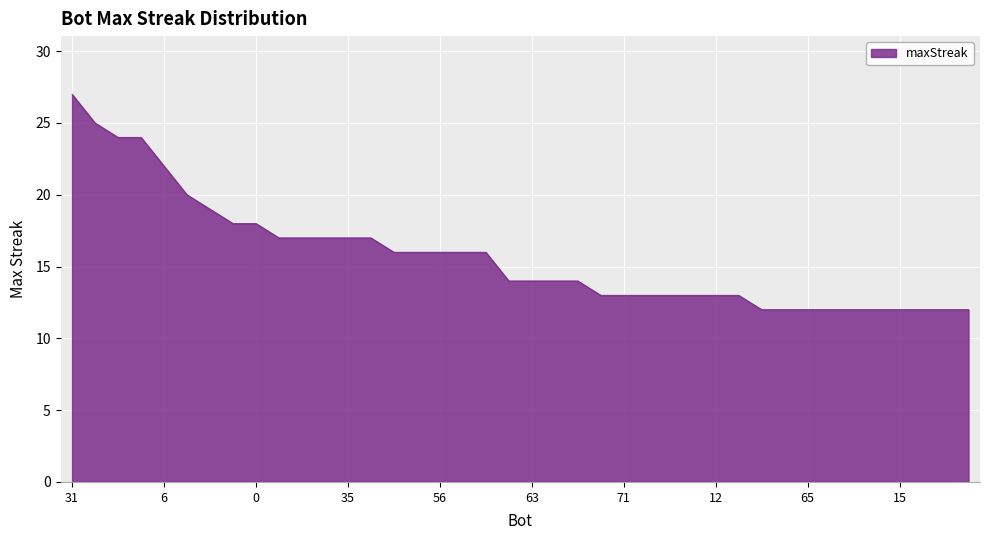

What is the maximum value shown in the chart?

27